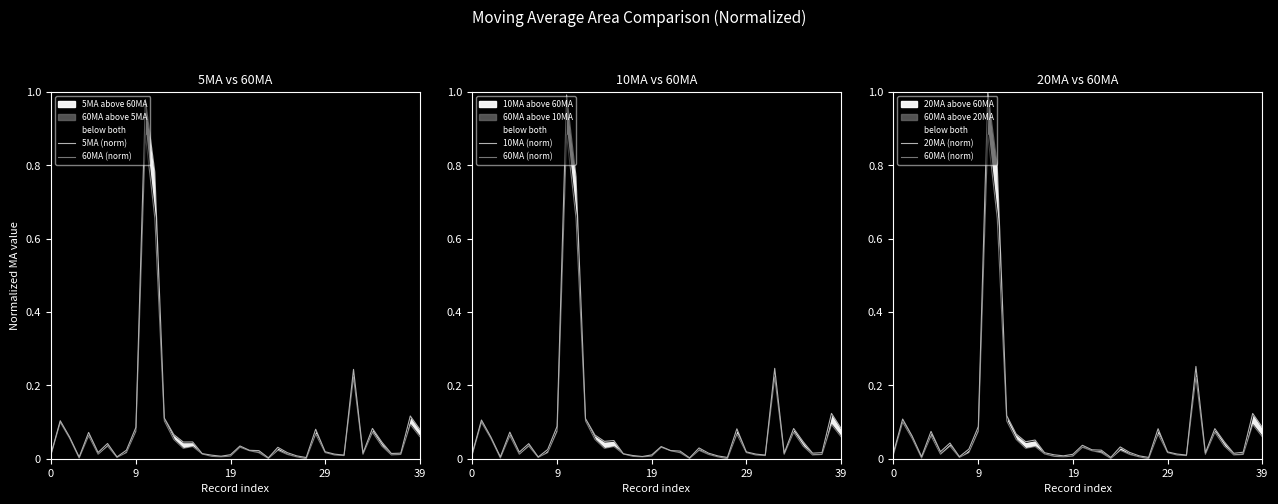

Between which two adjacent categories do 5MA (norm) and 20MA (norm) first intersect?

28 and 29